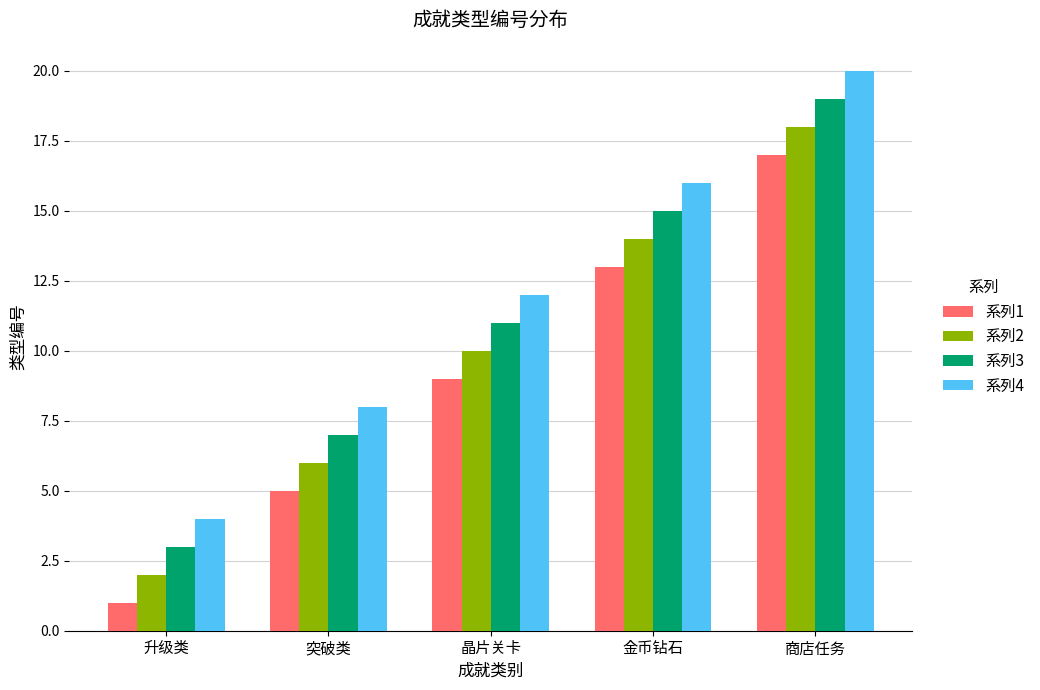

What is the total value across all series at 金币钻石?

58